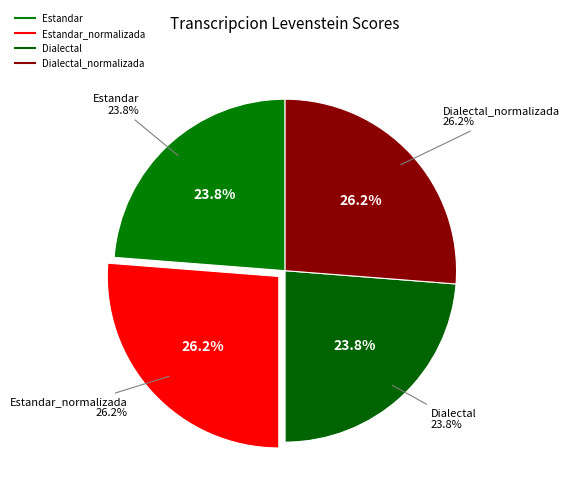

Rank the categories by value from highest to lowest.

Estandar_normalizada, Dialectal_normalizada, Estandar, Dialectal